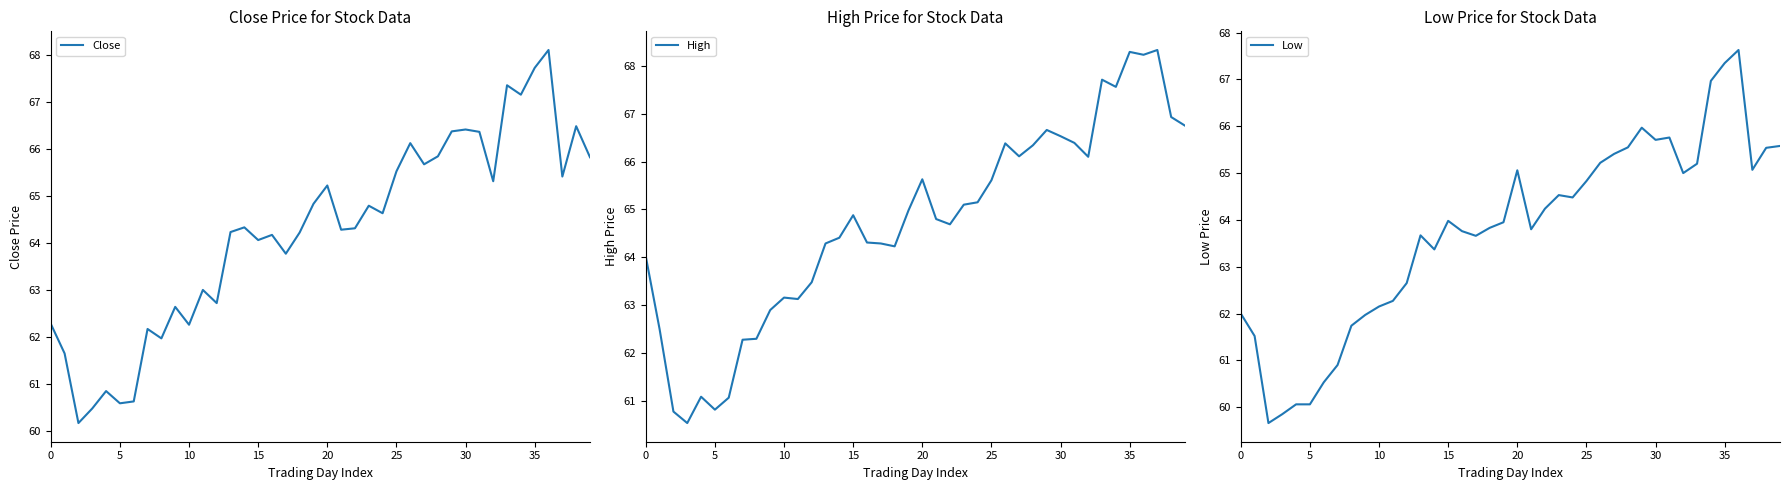

List the series in order of their peak value, highest first.

High, Close, Low